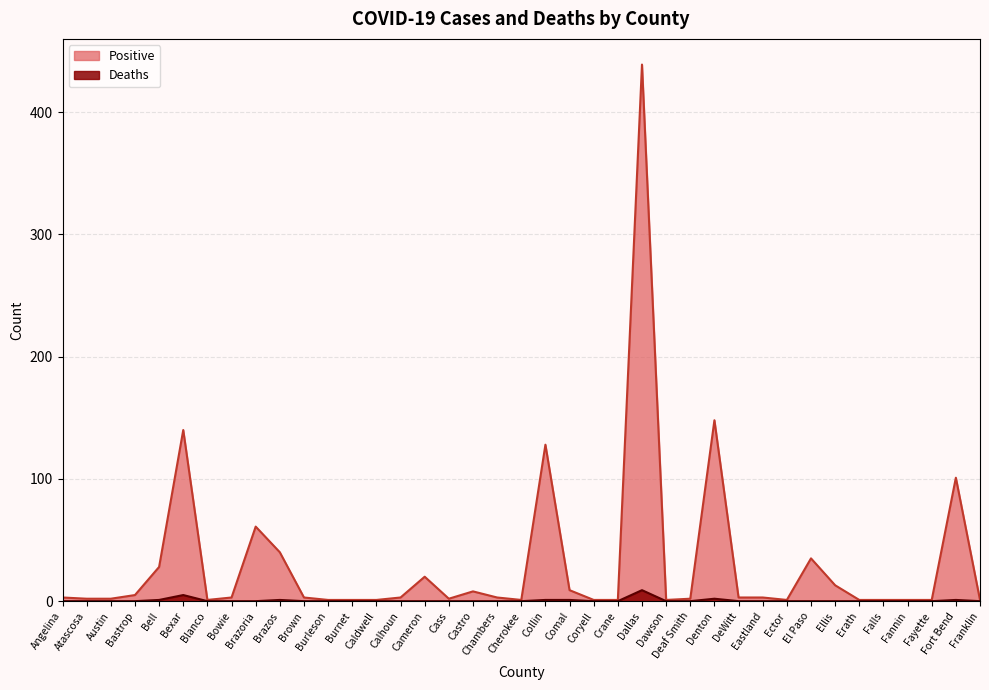

Reading left to right, transcribe all the data shown in this chart.

Positive: Angelina=3	Atascosa=2	Austin=2	Bastrop=5	Bell=28	Bexar=140	Blanco=1	Bowie=3	Brazoria=61	Brazos=40	Brown=3	Burleson=1	Burnet=1	Caldwell=1	Calhoun=3	Cameron=20	Cass=2	Castro=8	Chambers=3	Cherokee=1	Collin=128	Comal=9	Coryell=1	Crane=1	Dallas=439	Dawson=1	Deaf Smith=2	Denton=148	DeWitt=3	Eastland=3	Ector=1	El Paso=35	Ellis=13	Erath=1	Falls=1	Fannin=1	Fayette=1	Fort Bend=101	Franklin=1
Deaths: Angelina=0	Atascosa=0	Austin=0	Bastrop=0	Bell=1	Bexar=5	Blanco=0	Bowie=0	Brazoria=0	Brazos=1	Brown=0	Burleson=0	Burnet=0	Caldwell=0	Calhoun=0	Cameron=0	Cass=0	Castro=0	Chambers=0	Cherokee=0	Collin=1	Comal=1	Coryell=0	Crane=0	Dallas=9	Dawson=0	Deaf Smith=0	Denton=2	DeWitt=0	Eastland=0	Ector=0	El Paso=0	Ellis=0	Erath=0	Falls=0	Fannin=0	Fayette=0	Fort Bend=1	Franklin=0